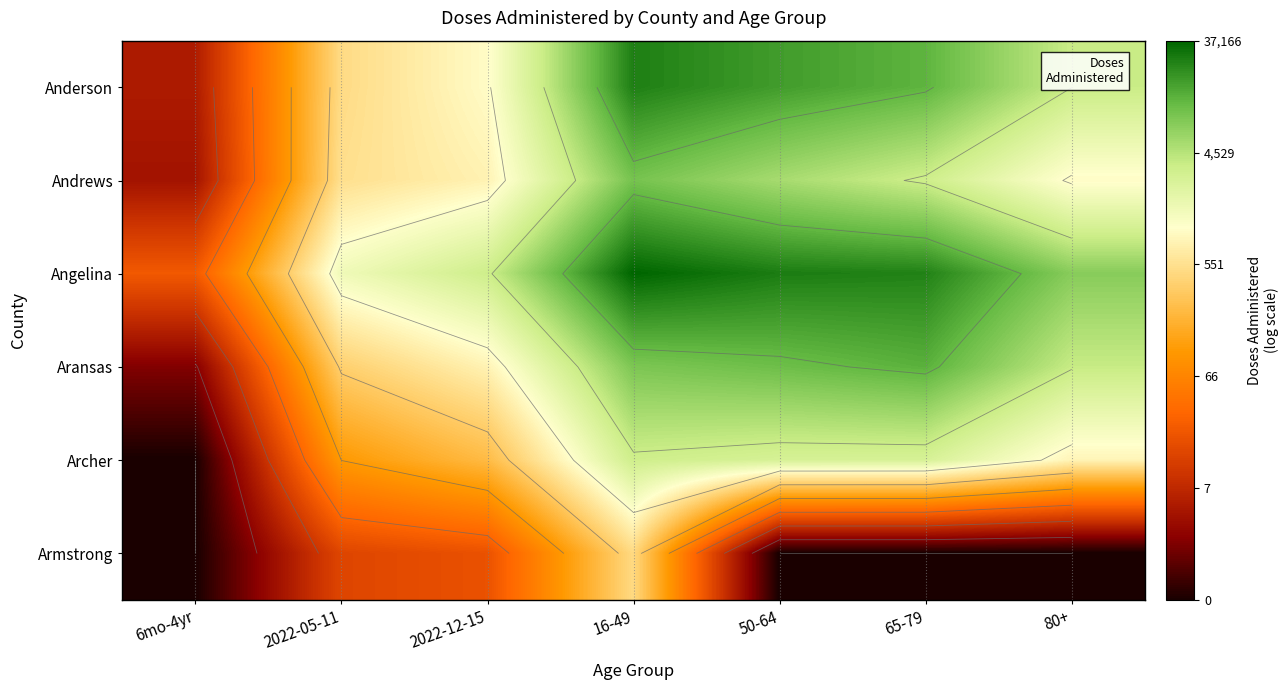

True or false: Aransas has a value of 1.6 at 6mo-4yr.

False